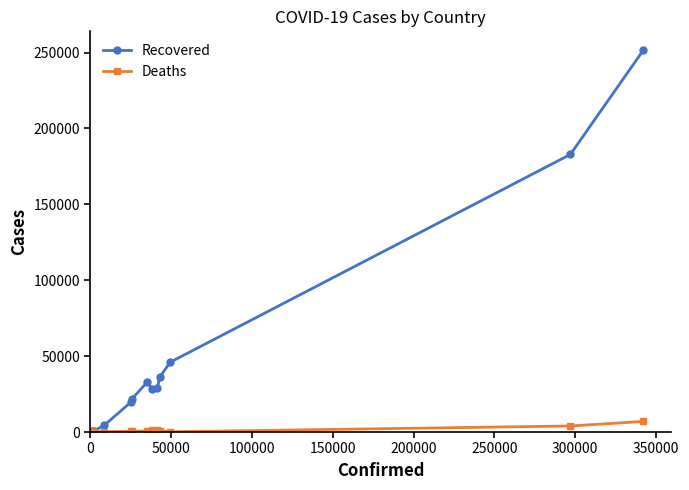

Which series has the largest total across all categories?

Recovered